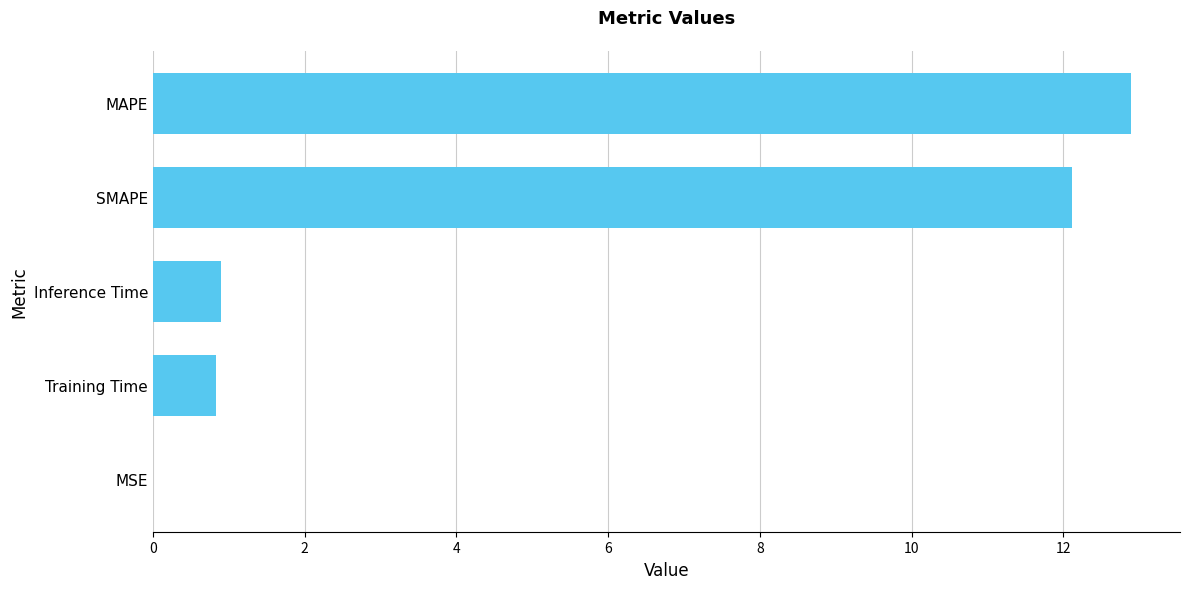

Which has a higher value, Training Time or MAPE?

MAPE